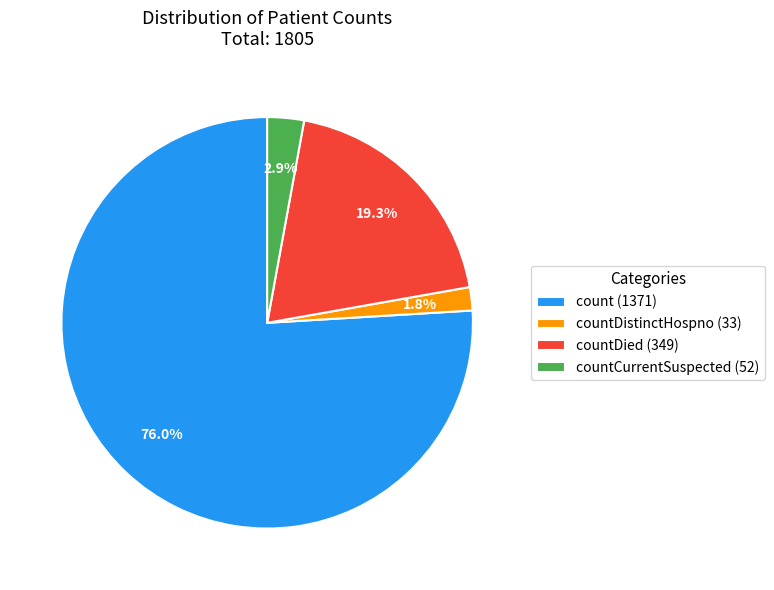

Is countDistinctHospno (33) the majority of the pie?

No